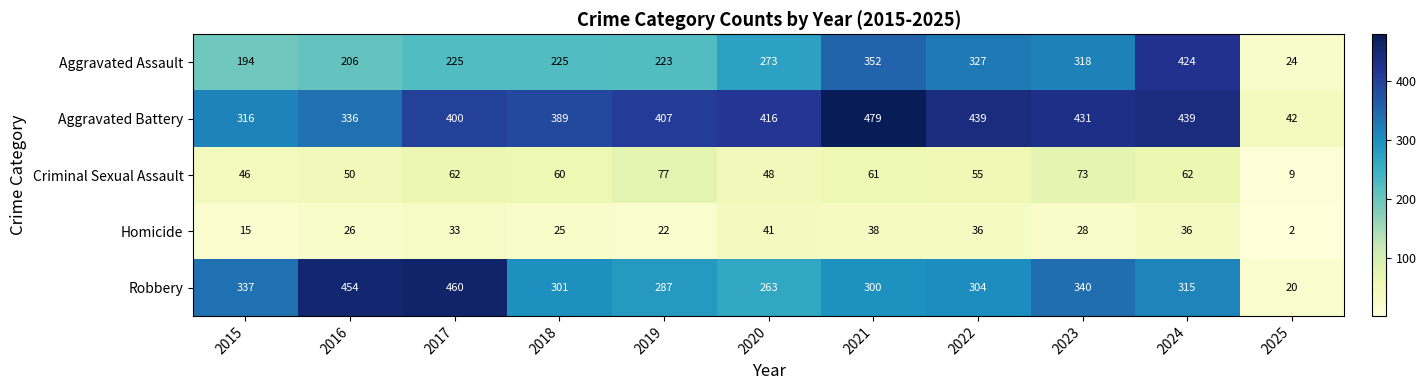

Which series has the widest spread of values?

Robbery